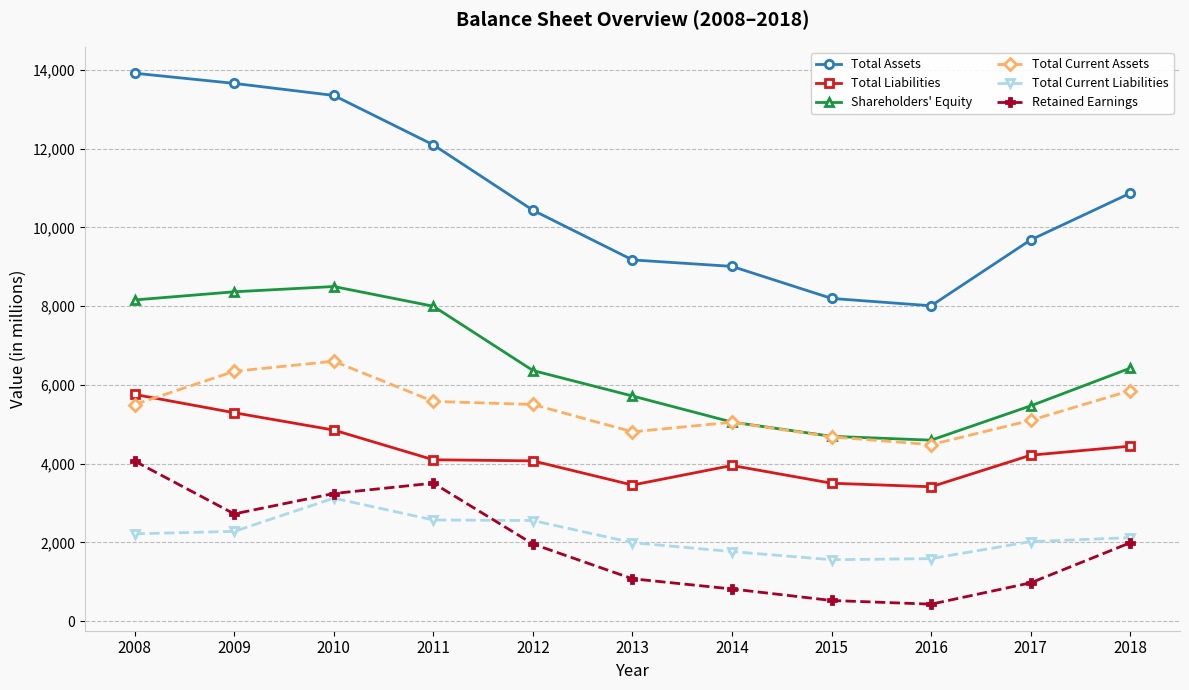

In Total Assets, how many points are lower than both neighbors (excluding endpoints)?

1